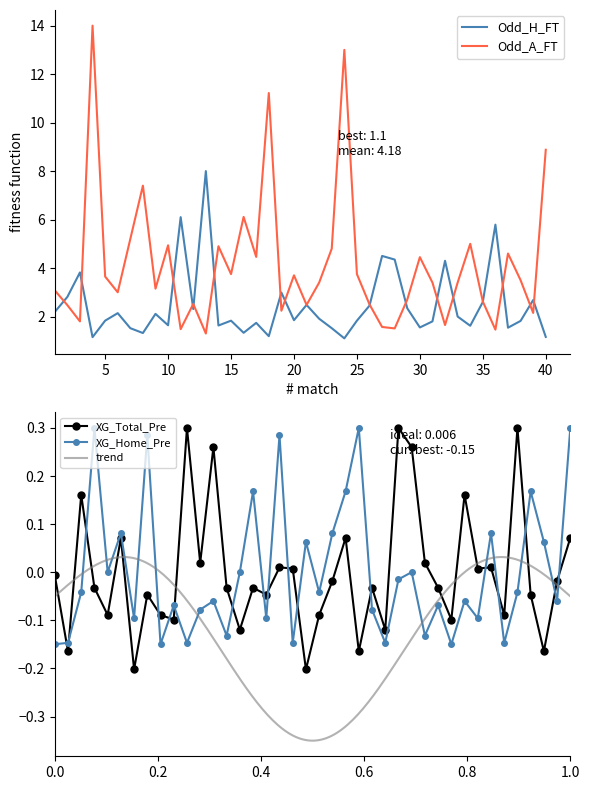

At which category does XG_Total_Pre reach its first local valley?

2